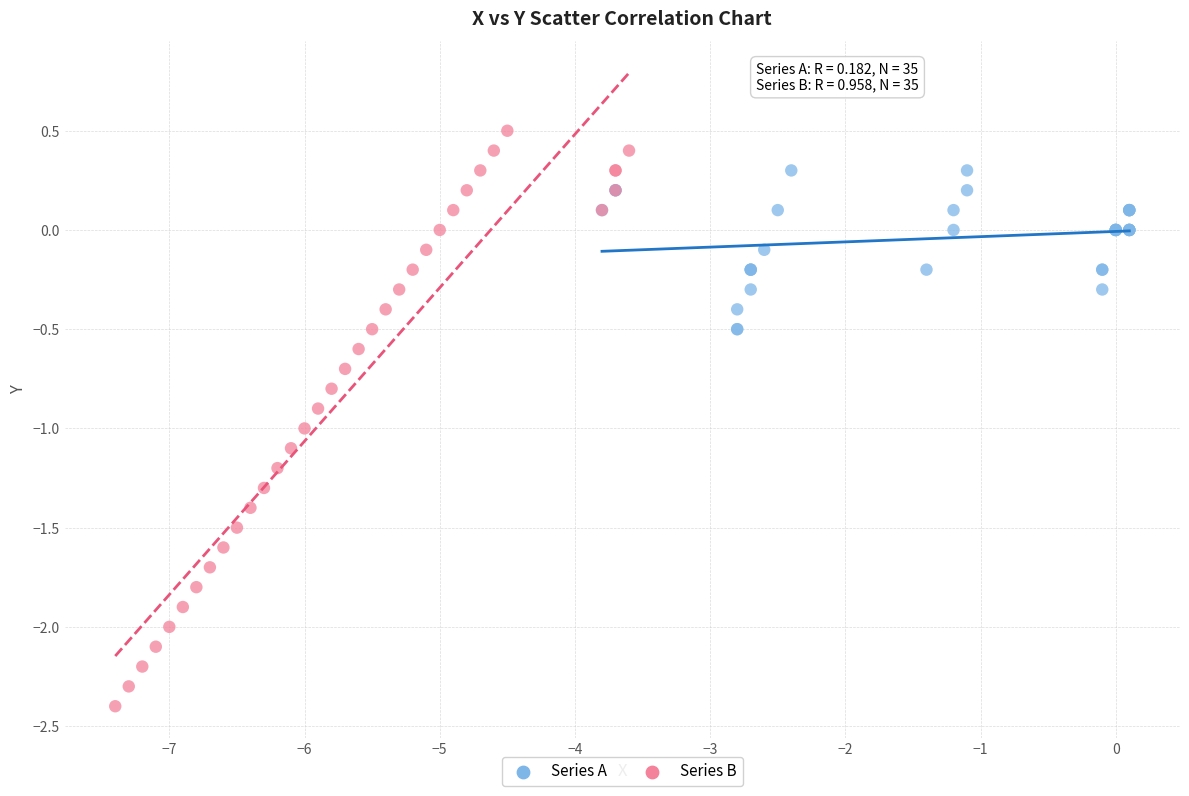

Which series contains the lowest Y value?

Series B